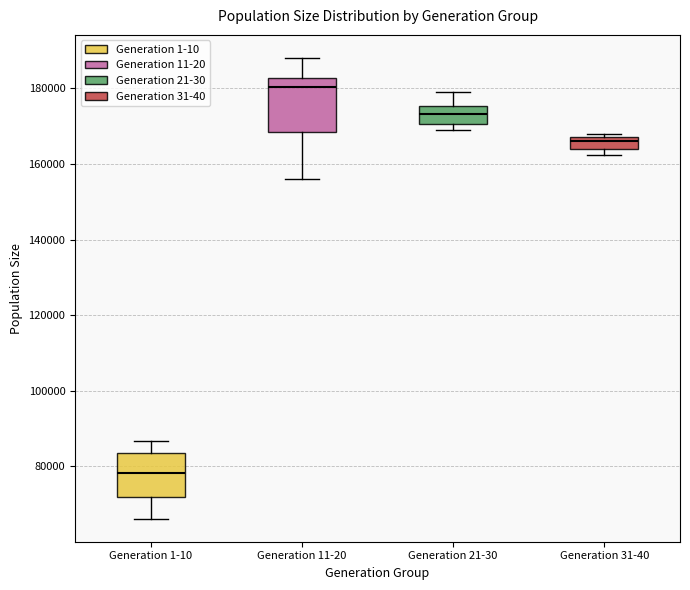

Reading left to right, transcribe this box plot: for each box, give where its median line is, the range the box spans, and where its two whiskers end, as read against the y-axis. The values are not printed on the chart, so give them approximately, as read against the axis.

Generation 1-10: median 78000, box 72000 to 84000, whiskers 66000 to 86000
Generation 11-20: median 180000, box 168000 to 182000, whiskers 156000 to 188000
Generation 21-30: median 174000, box 170000 to 176000, whiskers 168000 to 180000
Generation 31-40: median 166000, box 164000 to 168000, whiskers 162000 to 168000 (just above the box's upper edge)